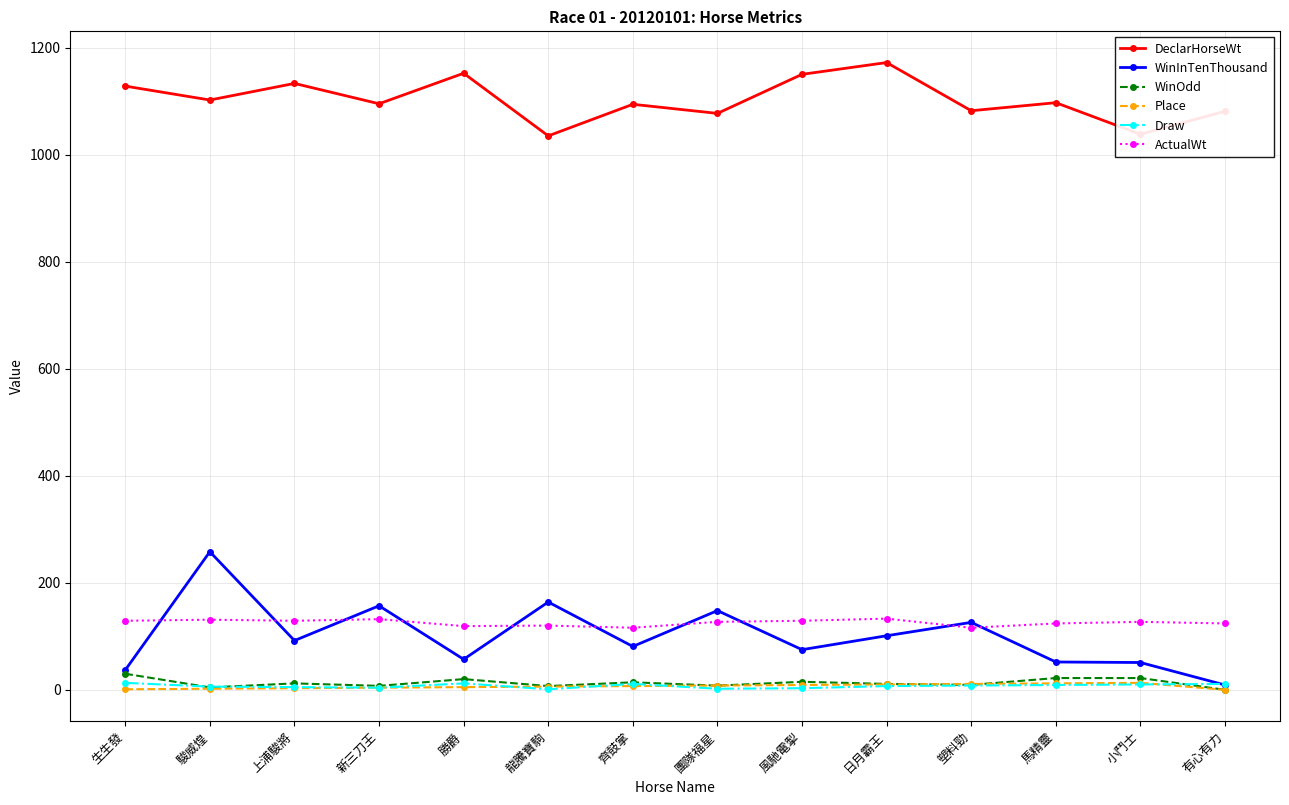

What is the sum of all Place values?

91.0